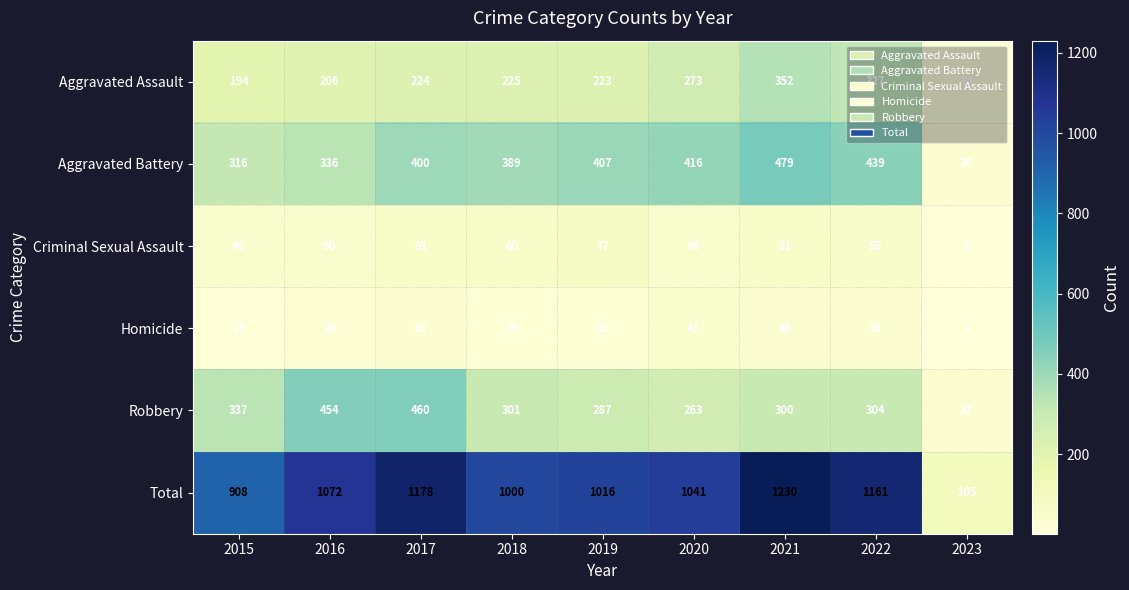

Is it true that Total equals 347 at 2017?

False